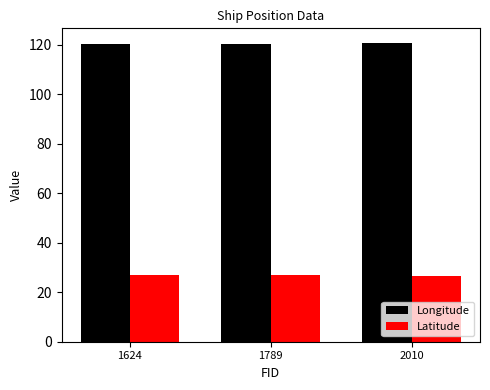

What is the minimum value for Latitude?

26.8